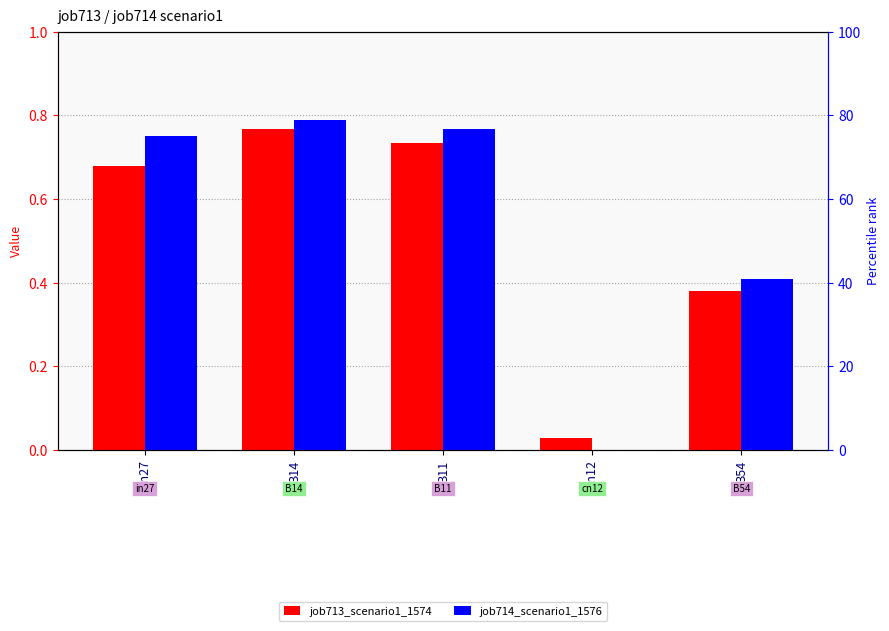

Does the chart contain any negative values?

No